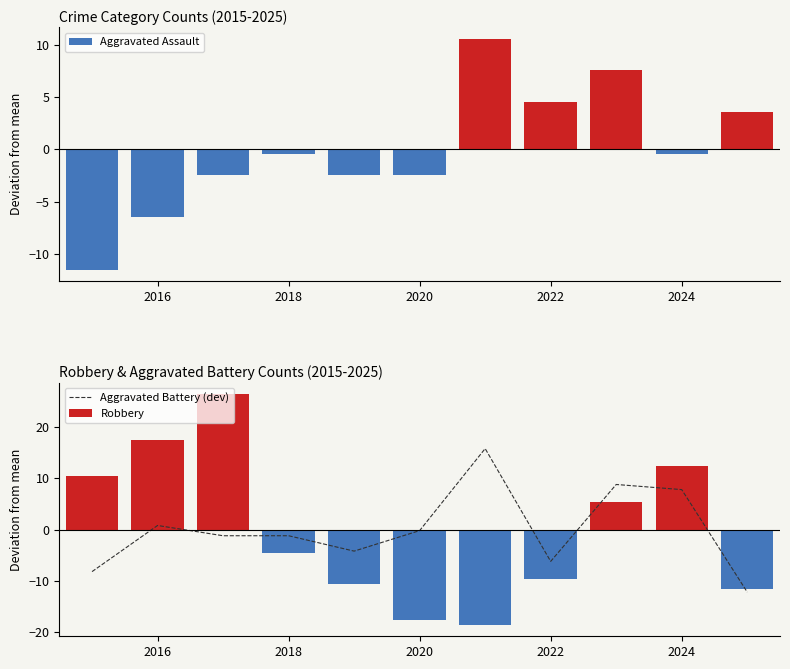

The Aggravated Battery (dev) series shows -1.2 at 2018. True or false?

True